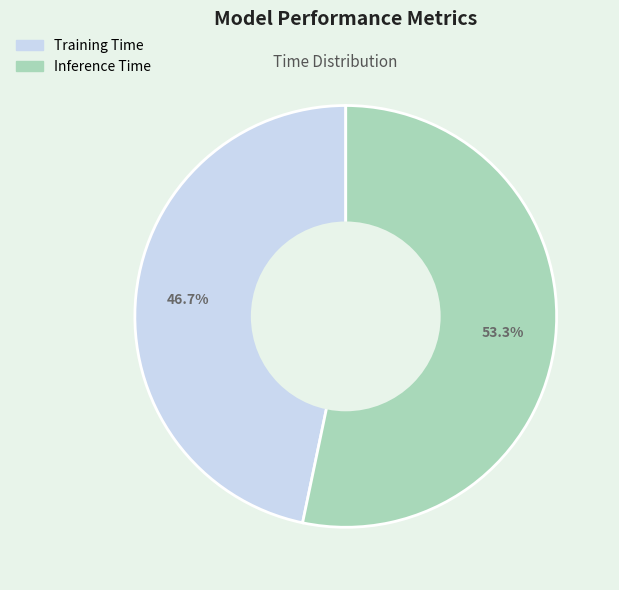

To the nearest percent, what is the combined percentage of Inference Time and Training Time?

100%